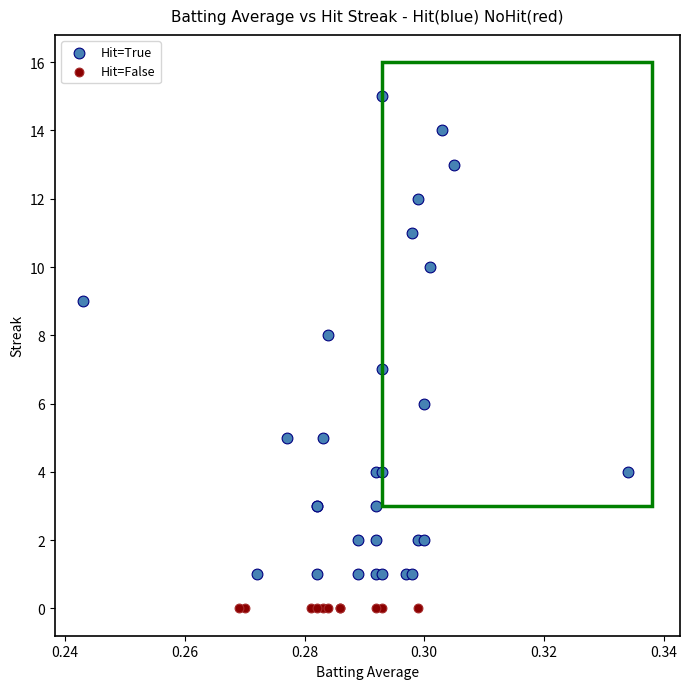

What are all the series names shown in the legend?

Hit=True, Hit=False